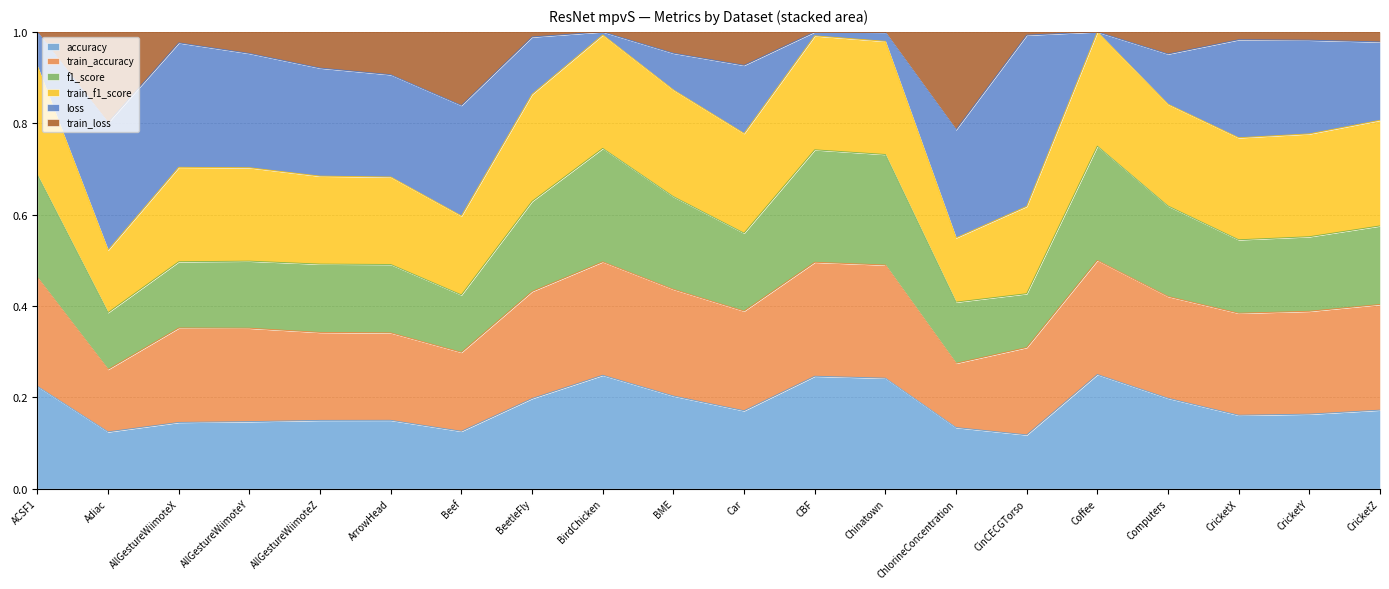

The f1_score series shows 0.2 at CricketY. True or false?

True